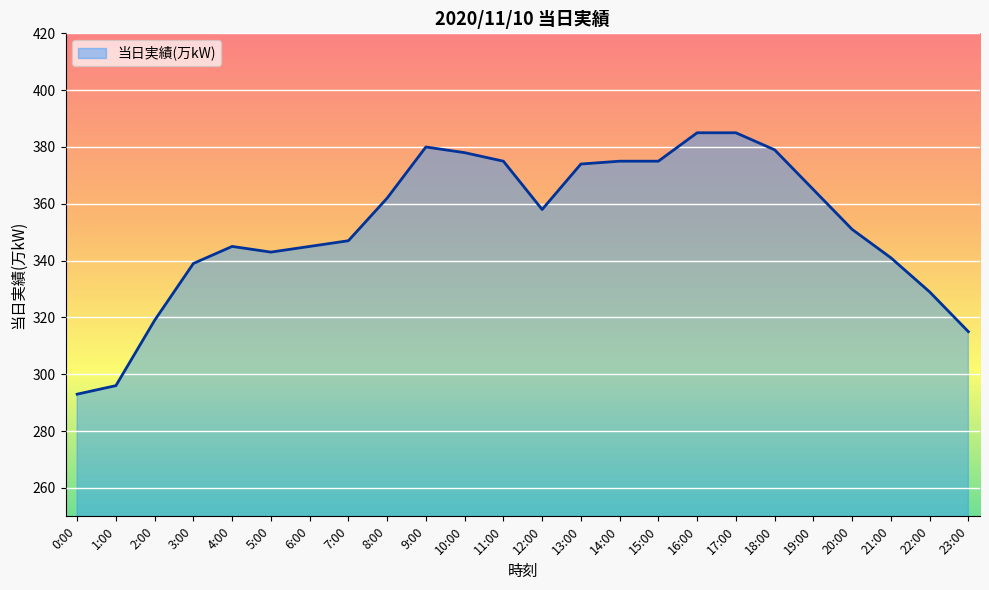

What value does the data have at 12:00, to the nearest 10?

360